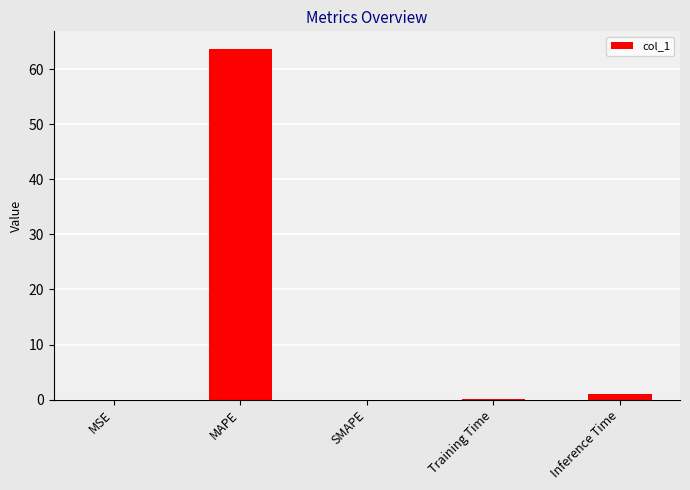

The value at MAPE is 99.9. True or false?

False